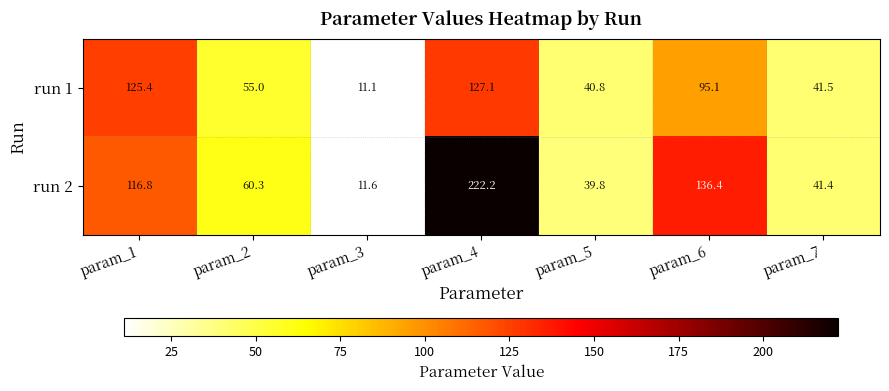

Is it true that run 1 equals 27.7 at param_5?

False